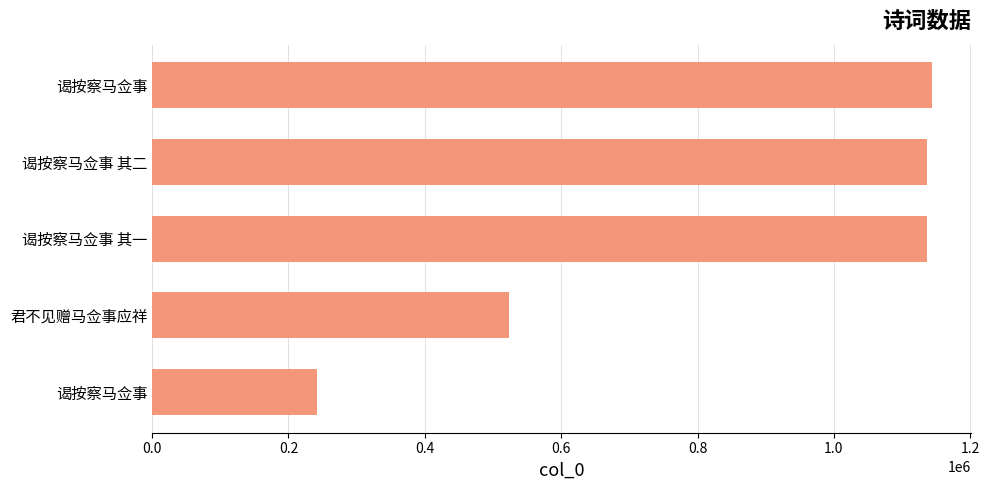

At which label is the value closest to 692656?

君不见赠马佥事应祥